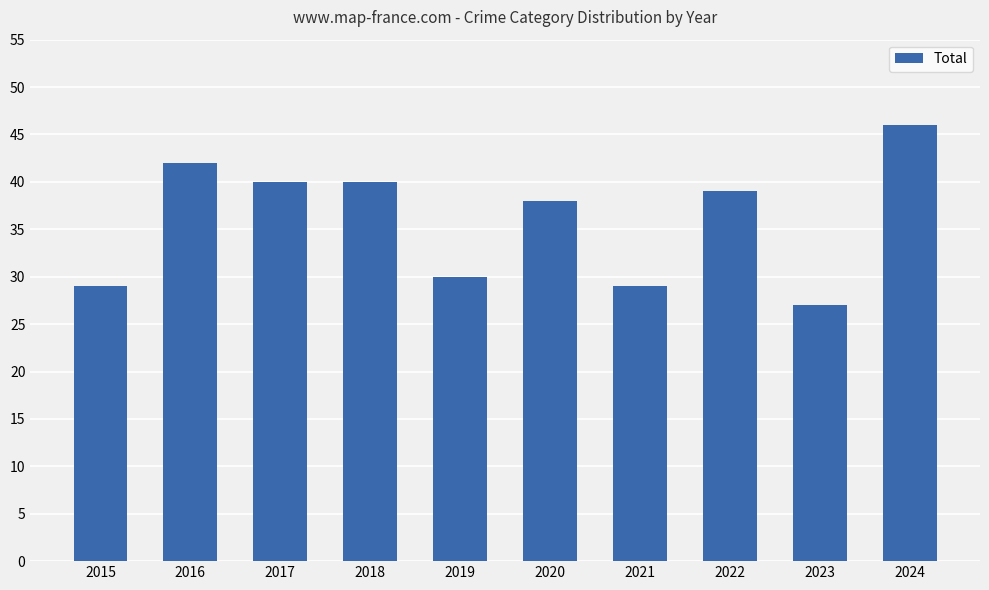

The chart shows a value of 21 at 2020. True or false?

False